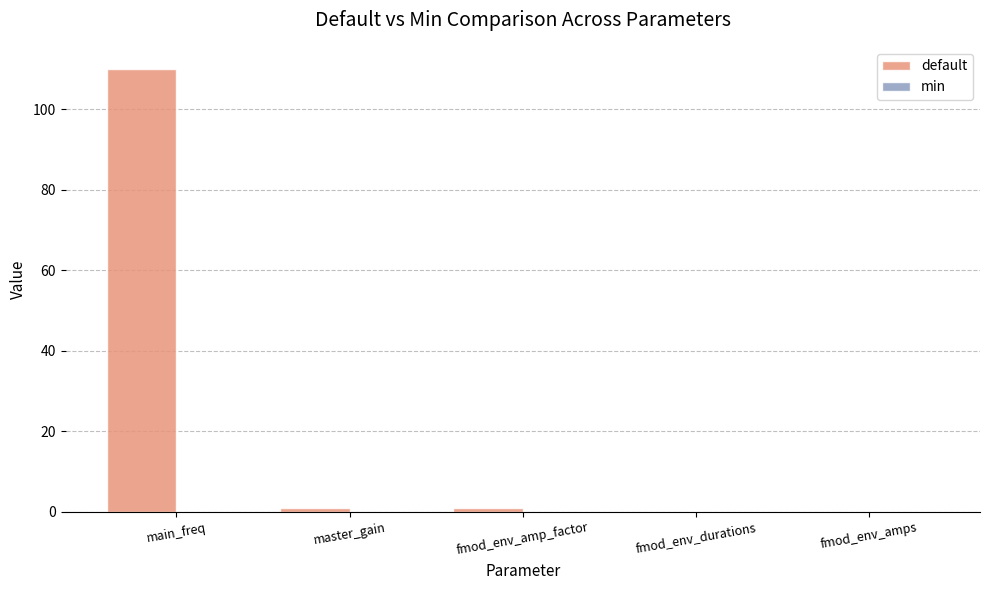

Which category has the highest value across all series?

main_freq